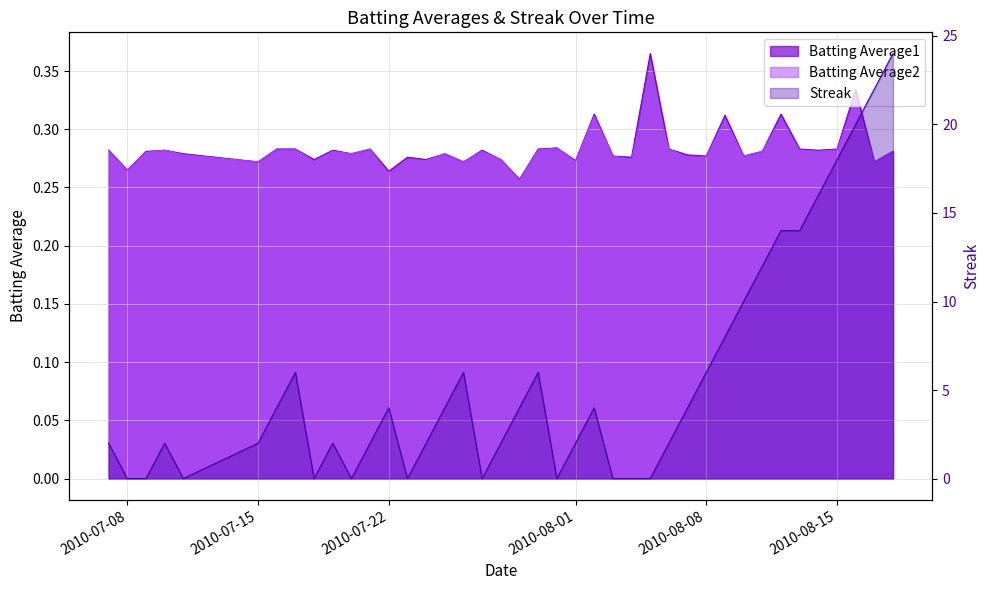

True or false: Streak has more than 0 interior local peaks.

True